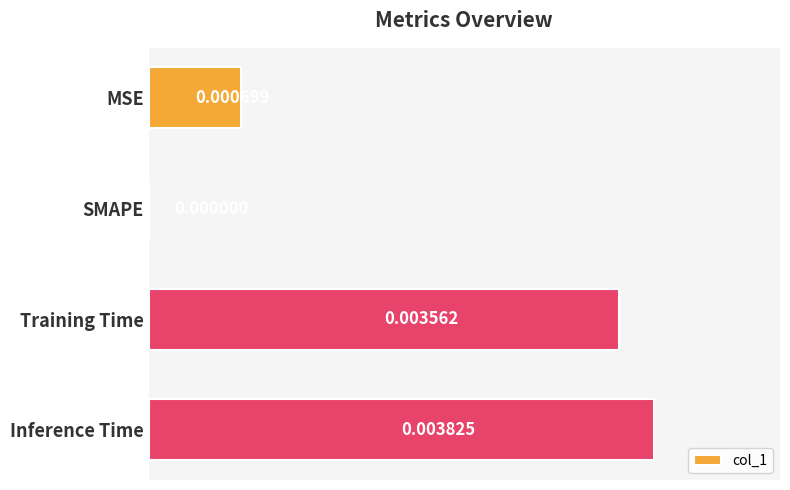

Are the bars grouped side by side (vs. stacked)?

No